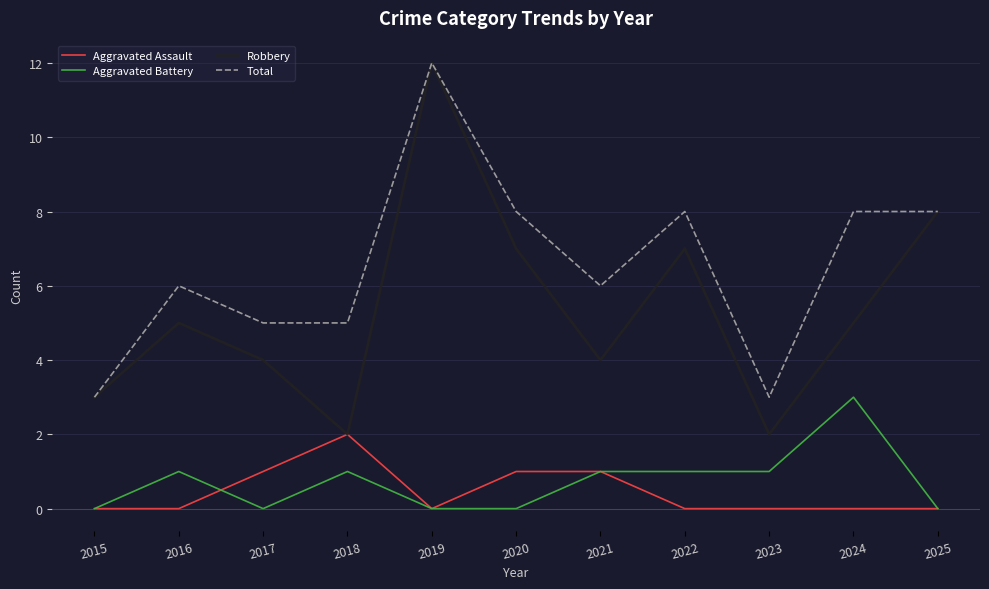

True or false: Aggravated Battery has a value of 0 at 2020.

True